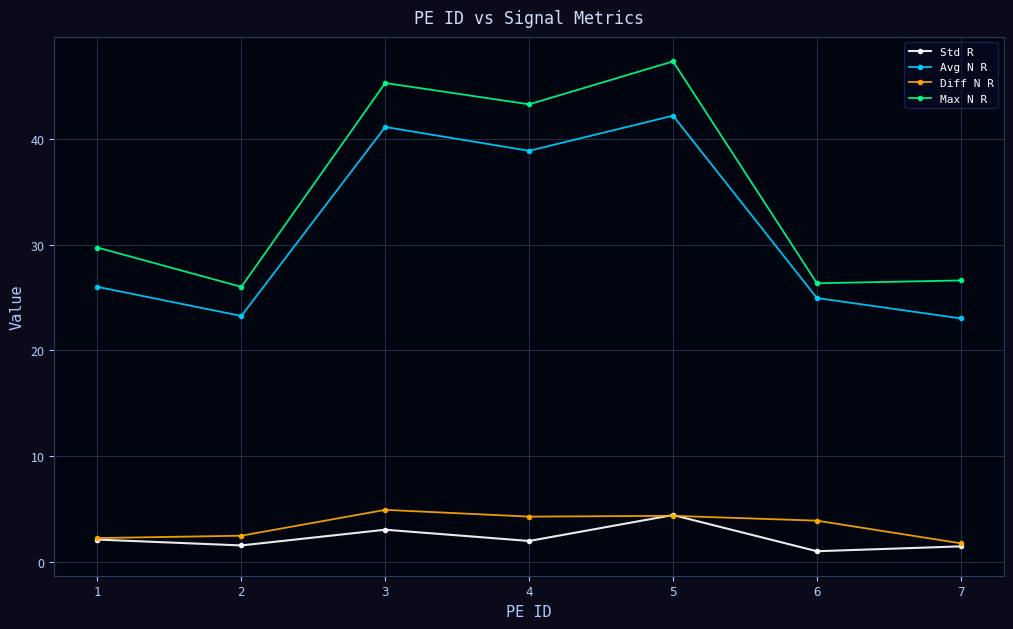

Does the chart have visible grid lines?

Yes